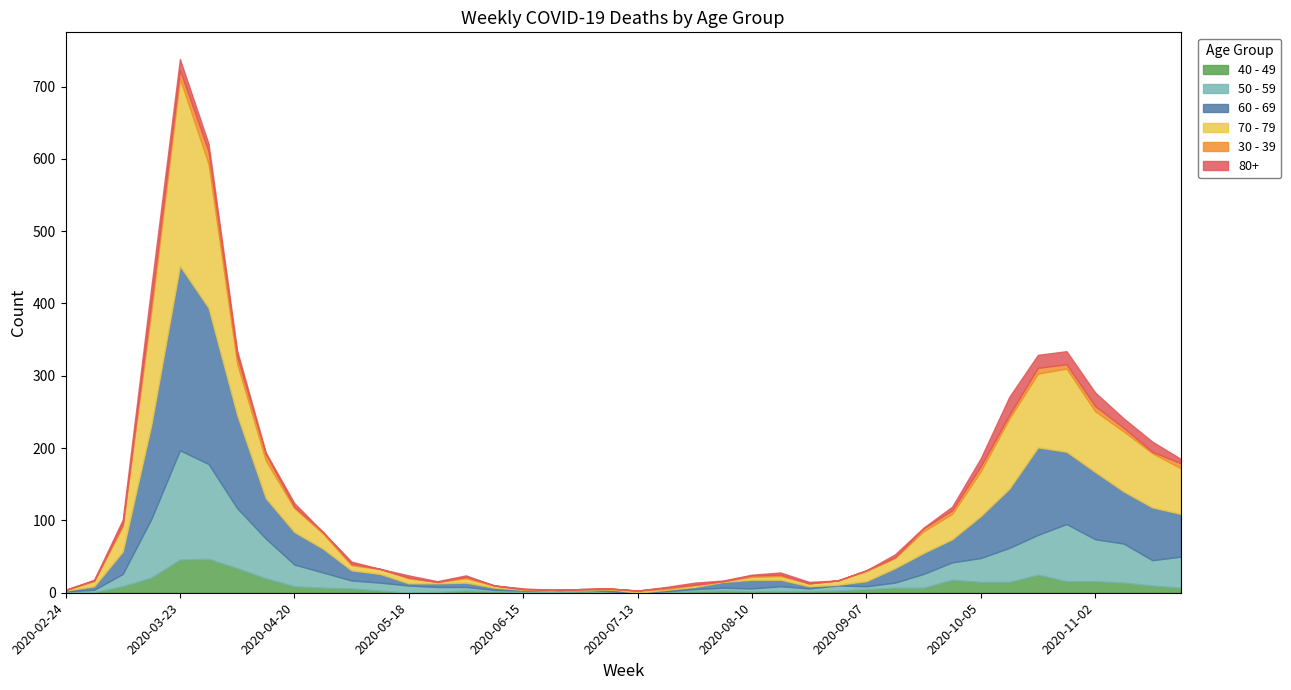

Reading left to right, list all the values displayed in this chart.

40 - 49: 1	1	9	21	46	47	34	20	9	7	6	3	0	1	3	2	1	1	2	1	0	1	2	3	2	2	2	3	5	7	7	18	15	15	25	16	16	14	10	7
50 - 59: 1	3	17	81	151	131	83	55	30	21	11	11	10	7	5	2	2	2	3	1	0	1	3	4	4	7	4	7	4	7	19	24	33	47	55	79	58	54	35	43
60 - 69: 1	5	31	130	255	216	129	56	45	33	14	12	3	5	6	3	1	0	0	3	0	2	3	8	12	9	3	1	7	20	29	32	58	82	121	100	93	72	73	59
70 - 79: 1	7	35	158	259	199	71	52	33	21	7	7	7	2	6	3	1	1	0	0	3	1	3	1	4	5	4	6	14	14	30	35	62	97	102	115	84	83	75	63
30 - 39: 0	1	3	12	12	17	10	9	2	2	2	0	1	0	2	0	0	0	0	1	0	2	0	0	2	2	0	0	1	1	4	5	7	5	8	6	7	5	2	7
80+: 0	1	6	21	15	11	8	2	5	0	3	0	3	1	2	0	1	0	0	0	0	1	3	1	1	3	2	0	0	4	1	5	11	25	18	18	19	13	14	6